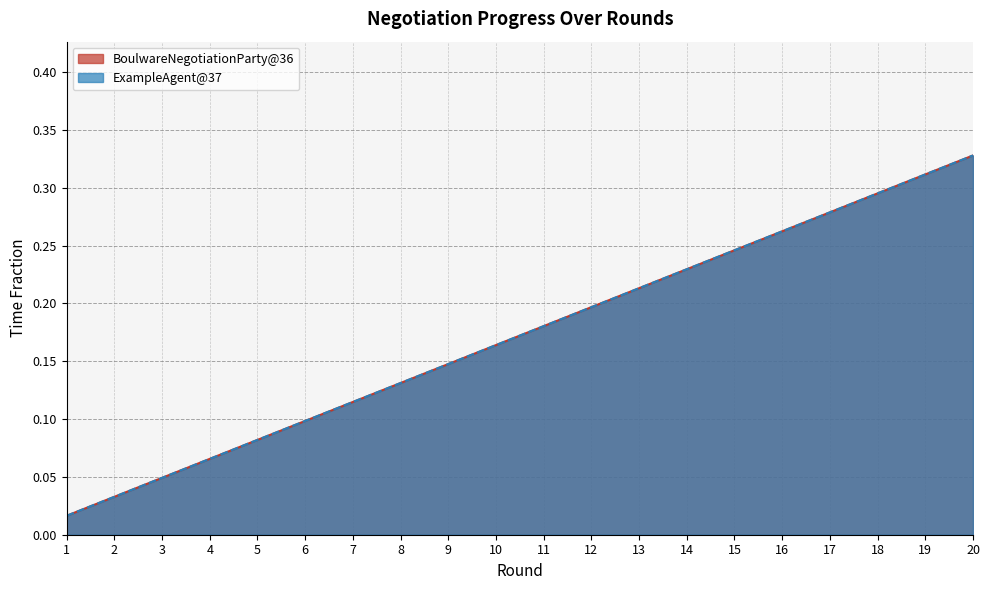

Does the chart have visible grid lines?

Yes